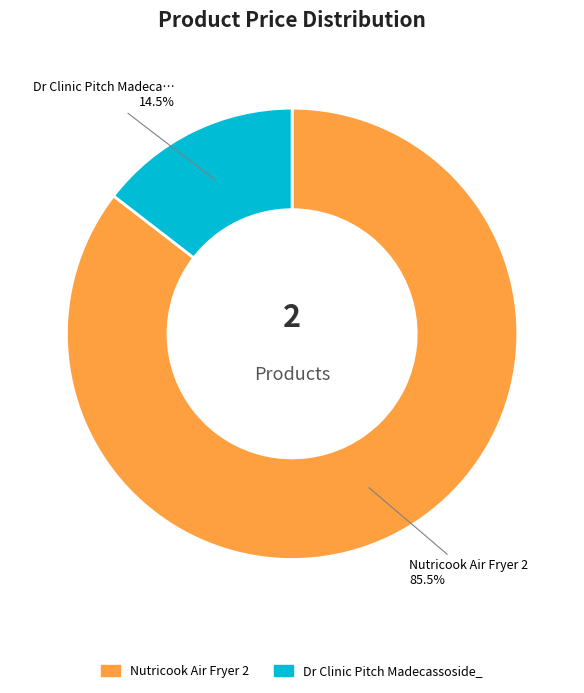

Is there any slice that represents more than half of the pie?

Yes